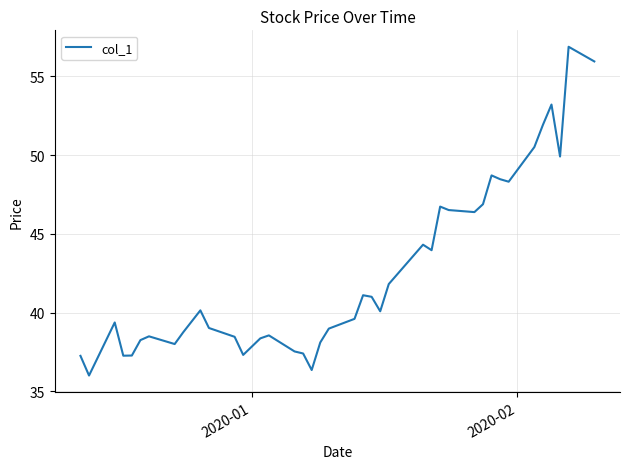

How many lines are shown in the chart?

1